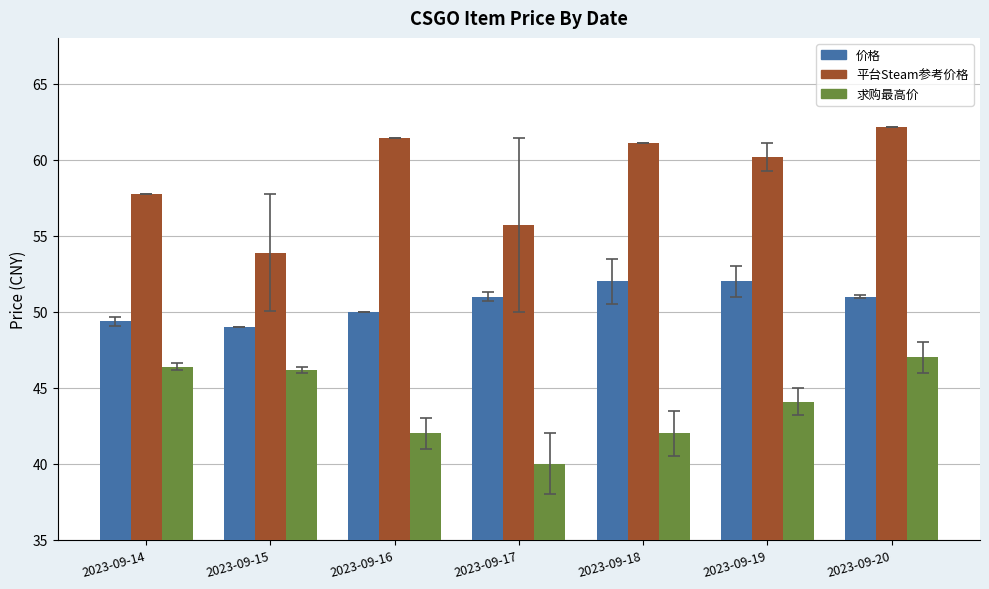

At 2023-09-14, list the series in order from smallest to largest.

求购最高价, 价格, 平台Steam参考价格